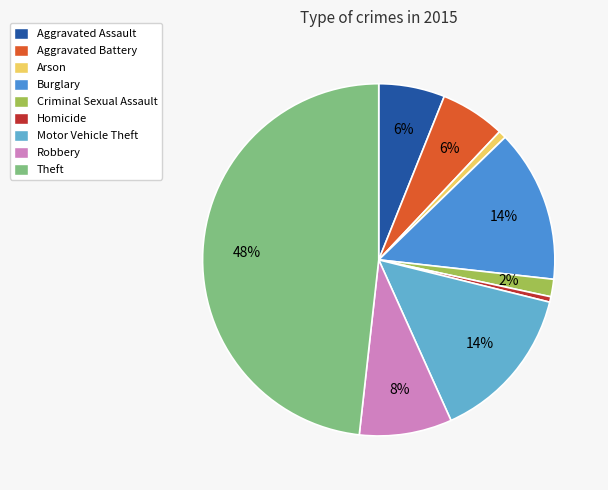

To the nearest percent, what is the average slice percentage?

11%